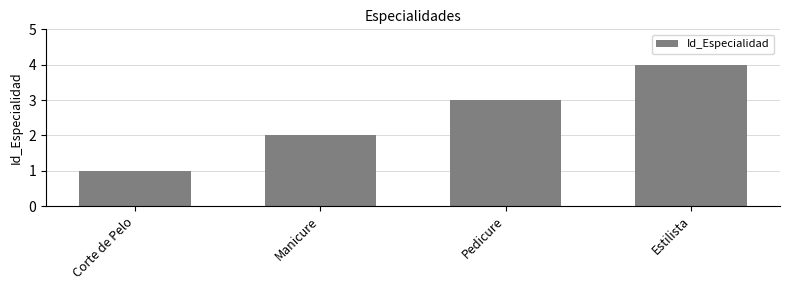

What is the change in value from Corte de Pelo to Estilista?

+3